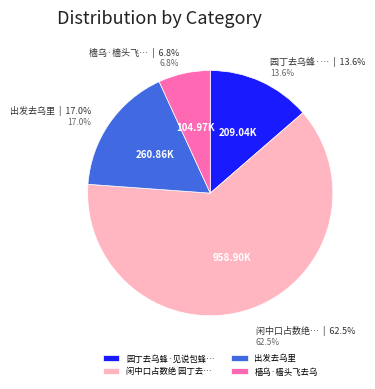

Do 闲中口占数绝 园丁去乌蜂 and 樯乌·樯头飞去乌 together represent more than half of the pie?

Yes